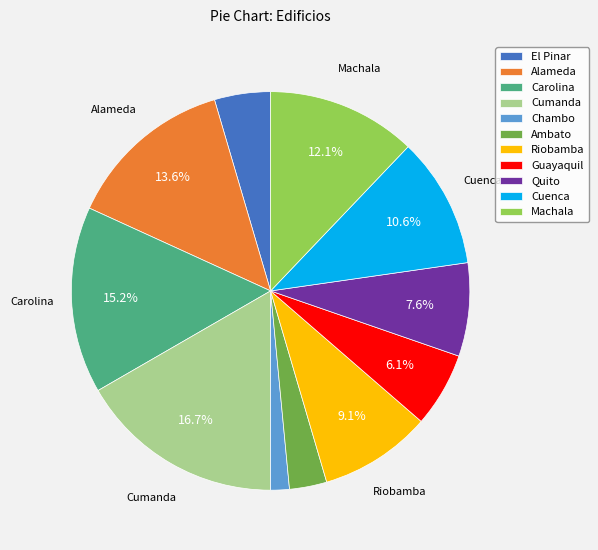

Which slice is the largest?

Cumanda